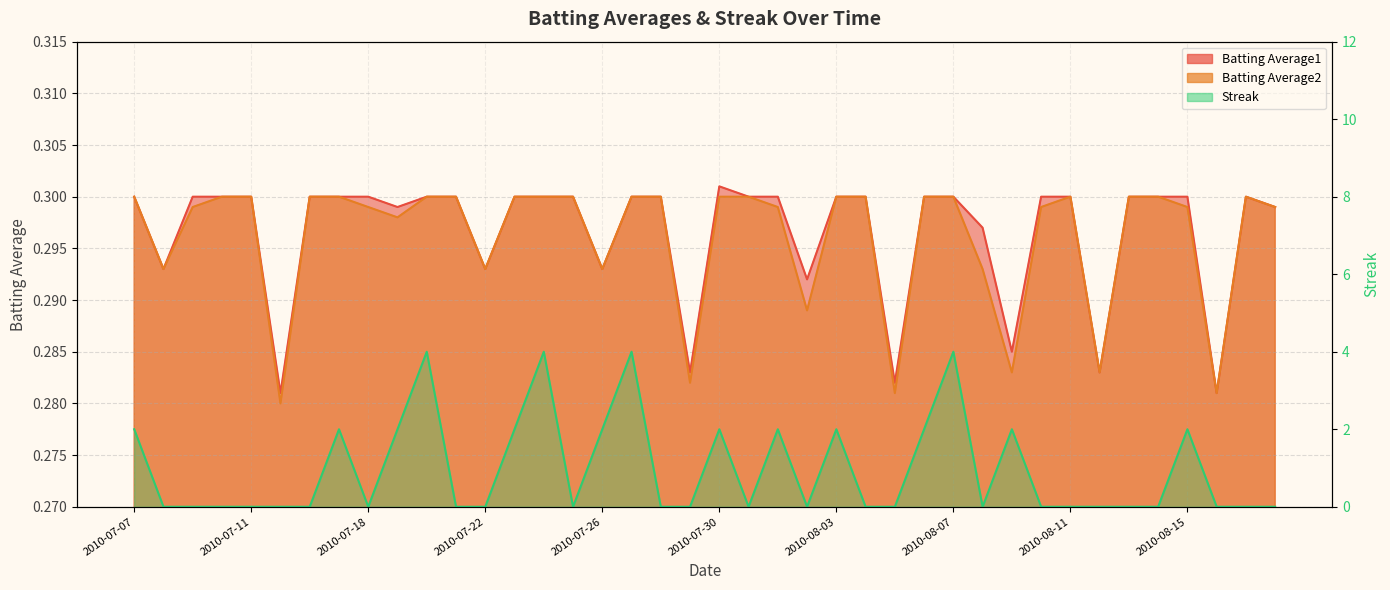

What is the value of the Batting Average2 point at the 1st from the left?

0.3